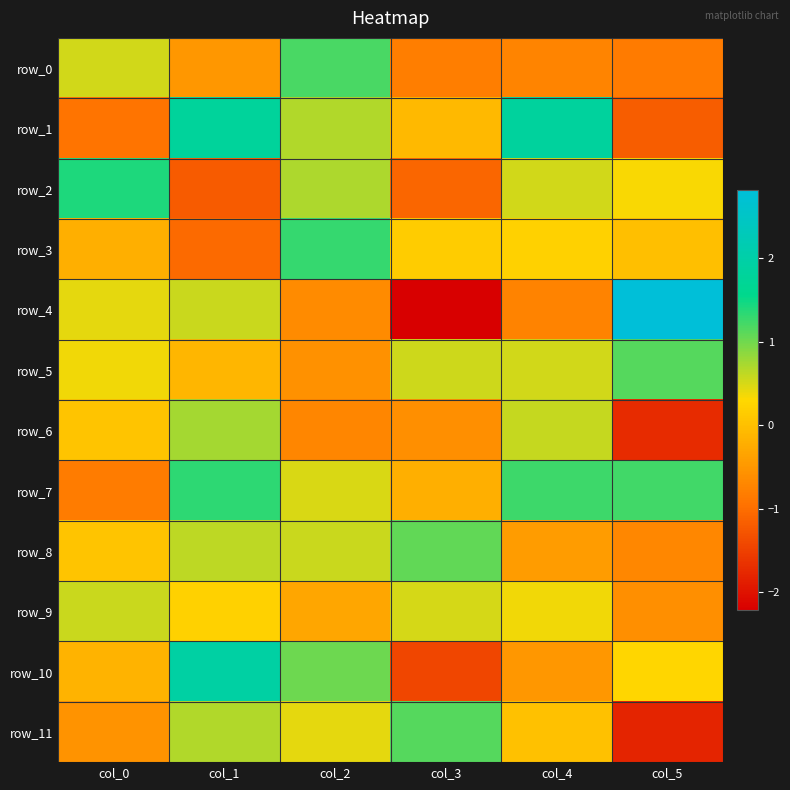

How many data points in row_8 are less than 0?

2